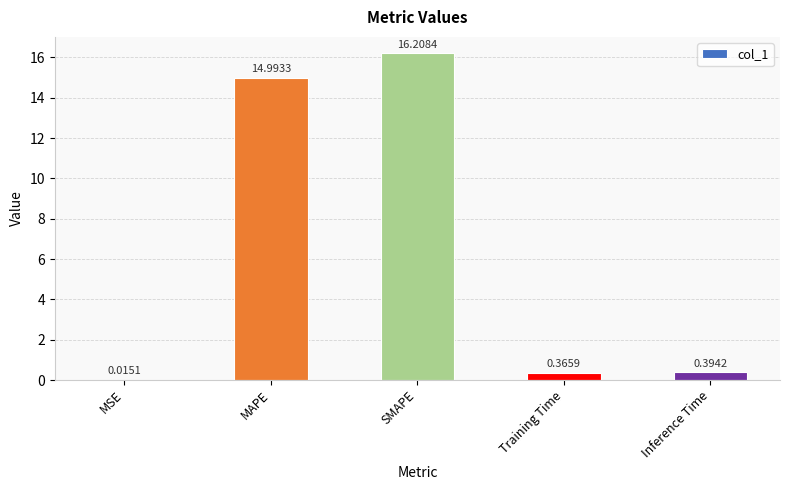

What is the greatest value displayed?

16.2